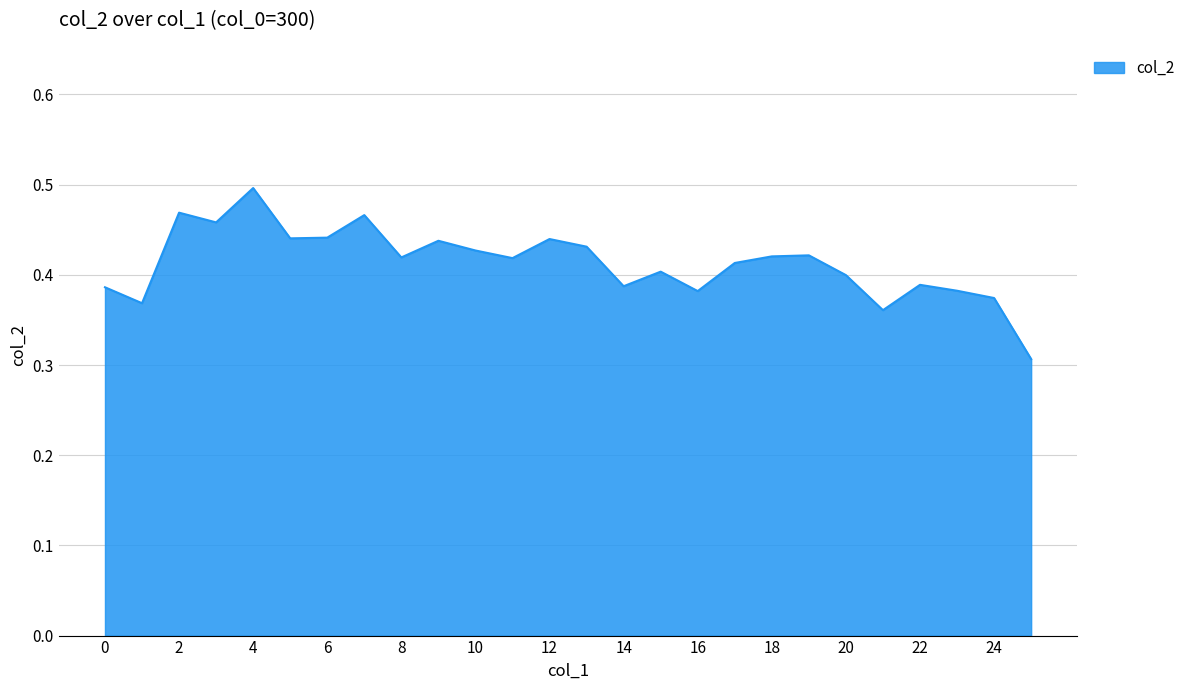

How many lines are shown in the chart?

1